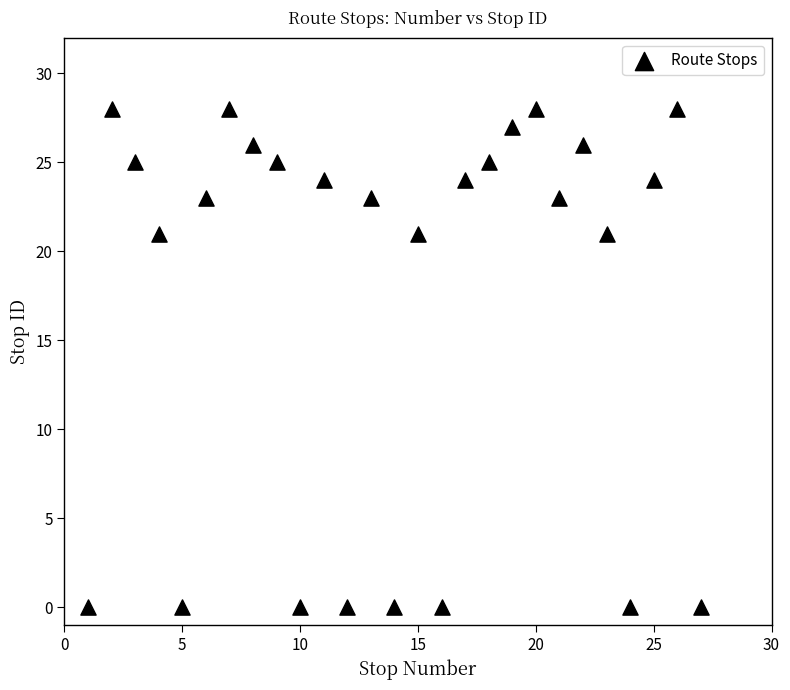

What is the range of Y values (max minus min)?

28